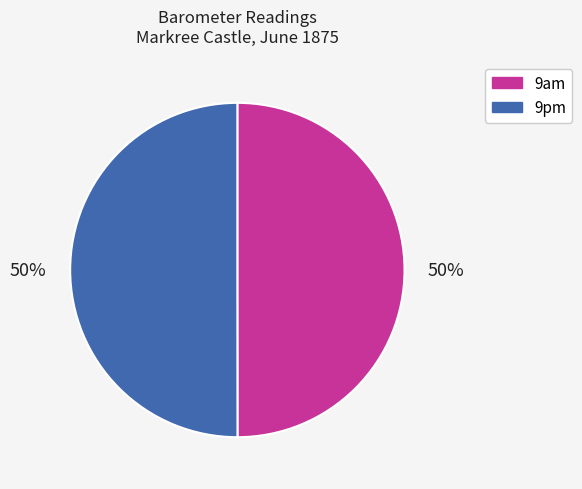

Combined, do 9pm and 9am account for over 50%?

Yes